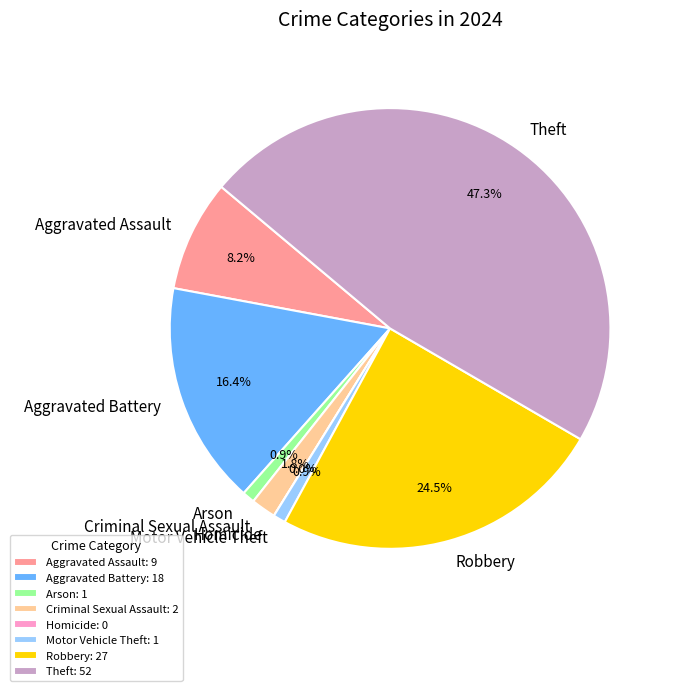

Rank the categories by value from lowest to highest.

Homicide, Arson, Motor Vehicle Theft, Criminal Sexual Assault, Aggravated Assault, Aggravated Battery, Robbery, Theft